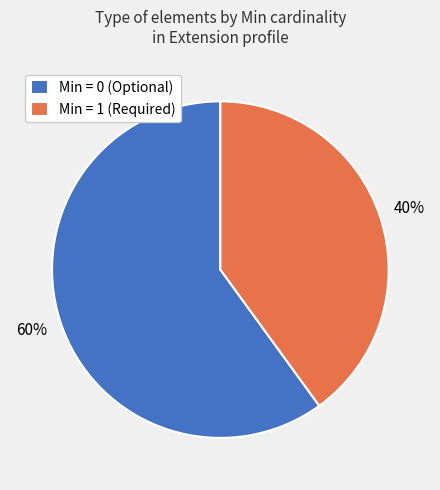

Is there any slice that represents more than half of the pie?

Yes